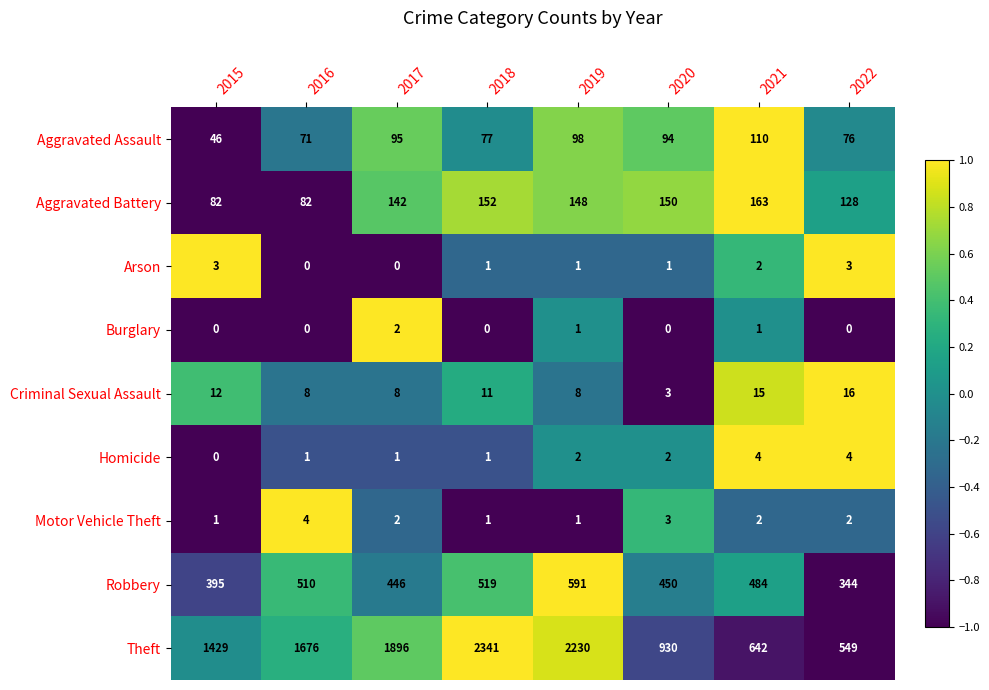

What is the total value across all series at 2017?

2592